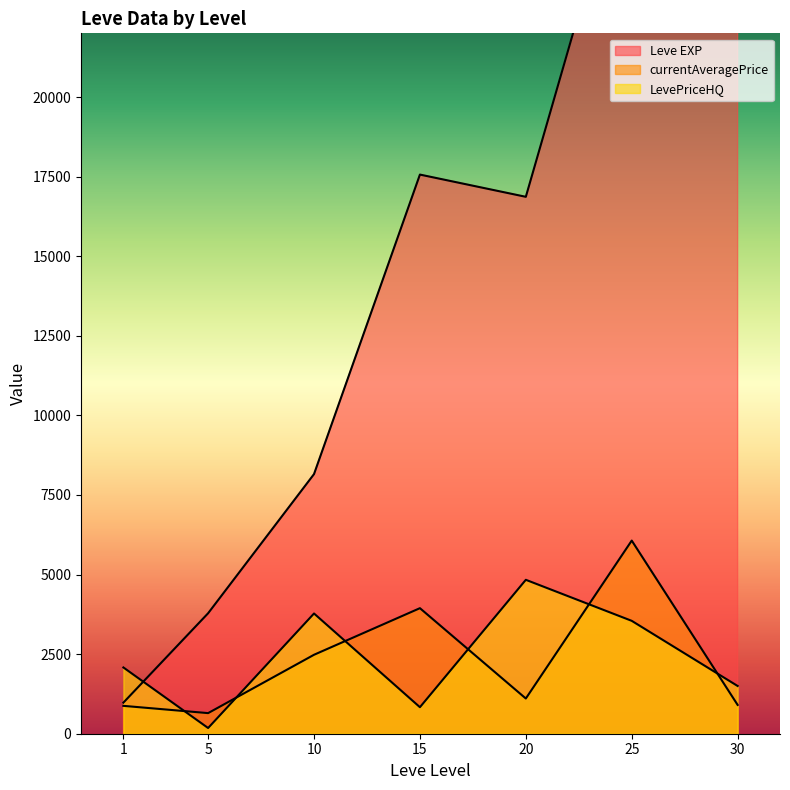

Which series has the largest total across all categories?

Leve EXP